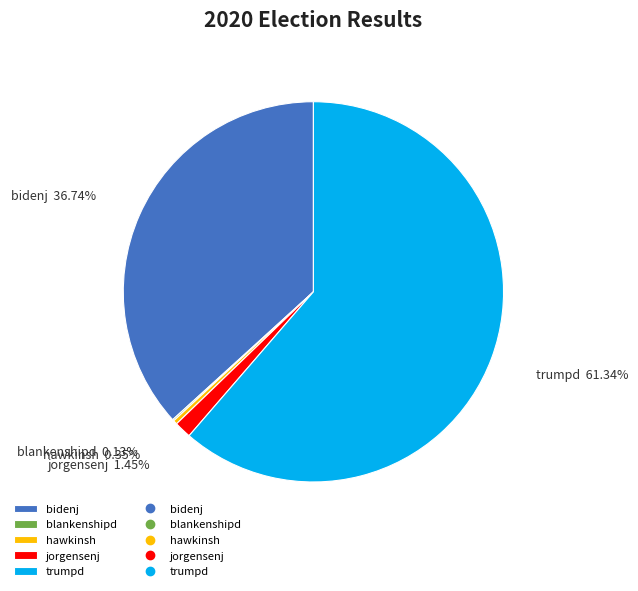

What is the total percentage of jorgensenj and bidenj?

38.2%